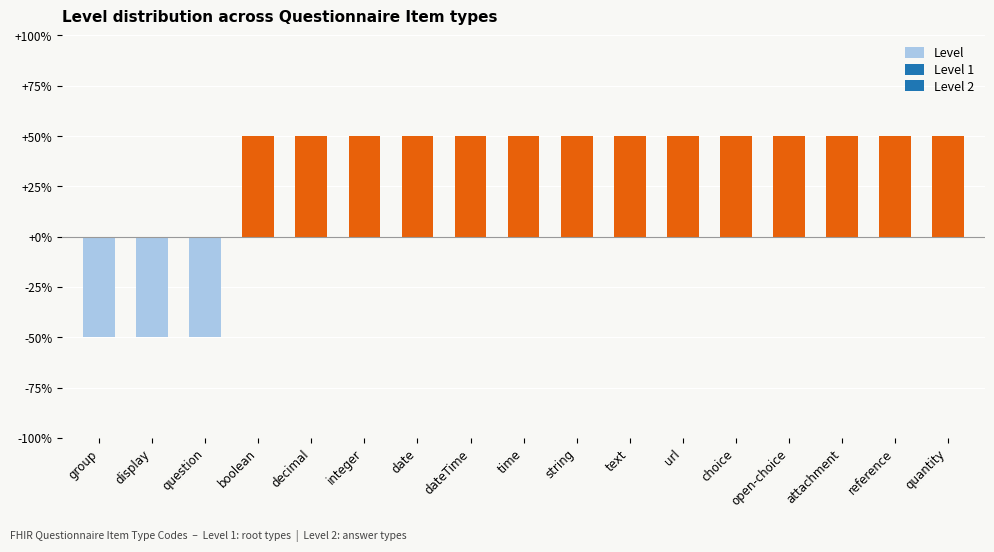

At which category does the chart reach its peak across all series?

boolean